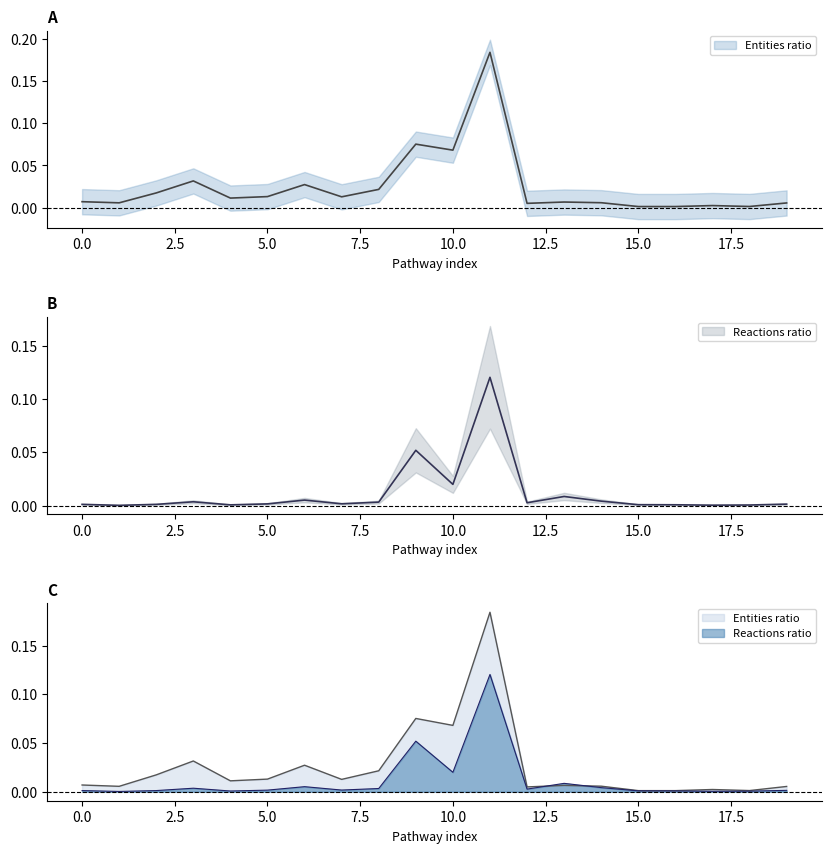

Which series changed the most between 15 and 19?

Entities ratio